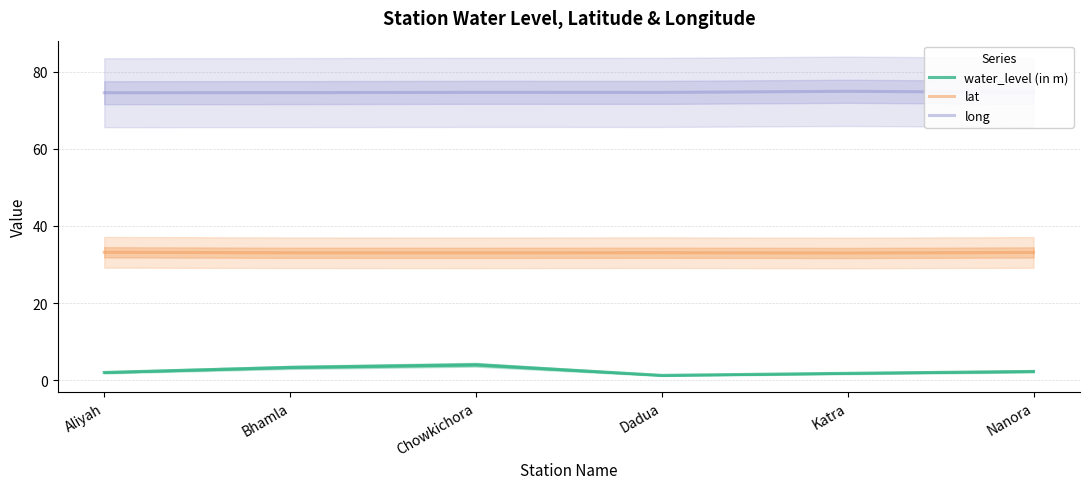

Which series changed the most between Chowkichora and Katra?

water_level (in m)